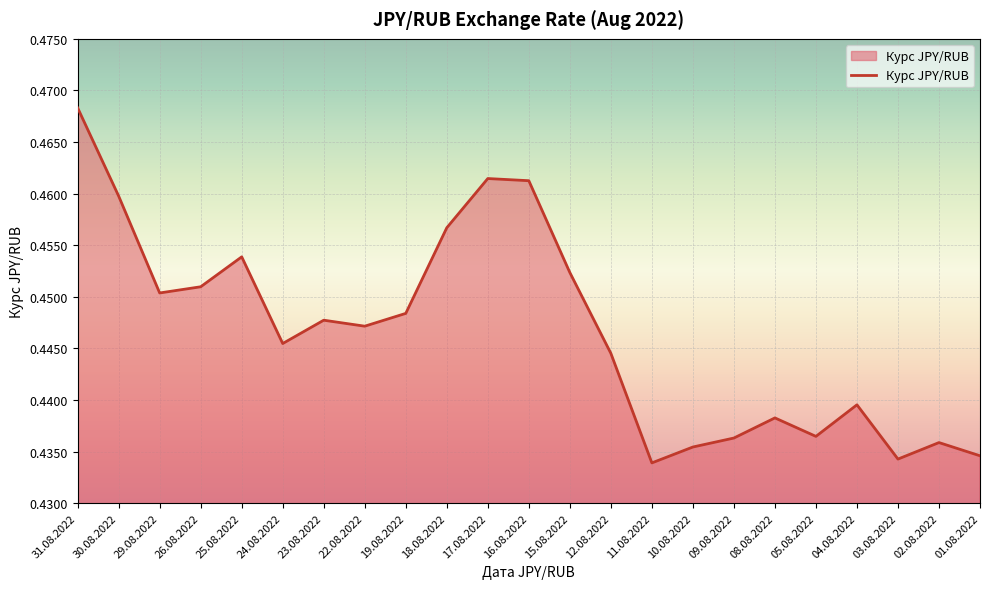

Which category has the lowest value across all series?

11.08.2022